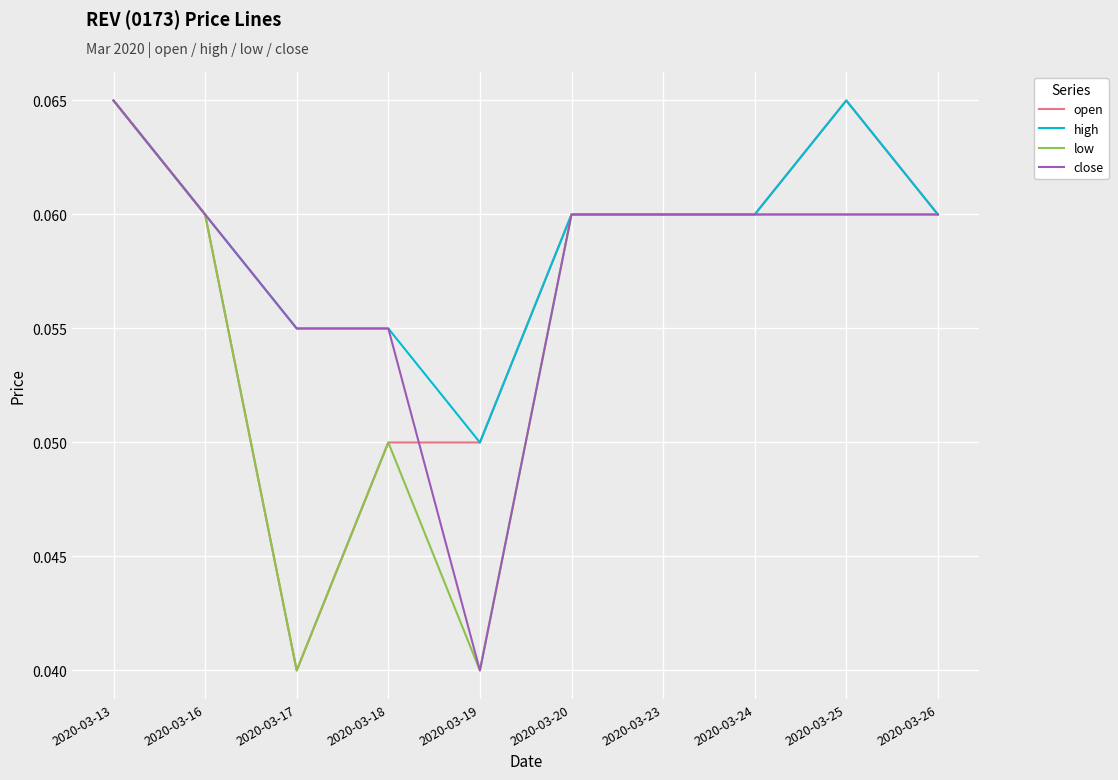

At how many categories does at least one series exceed 0?

10